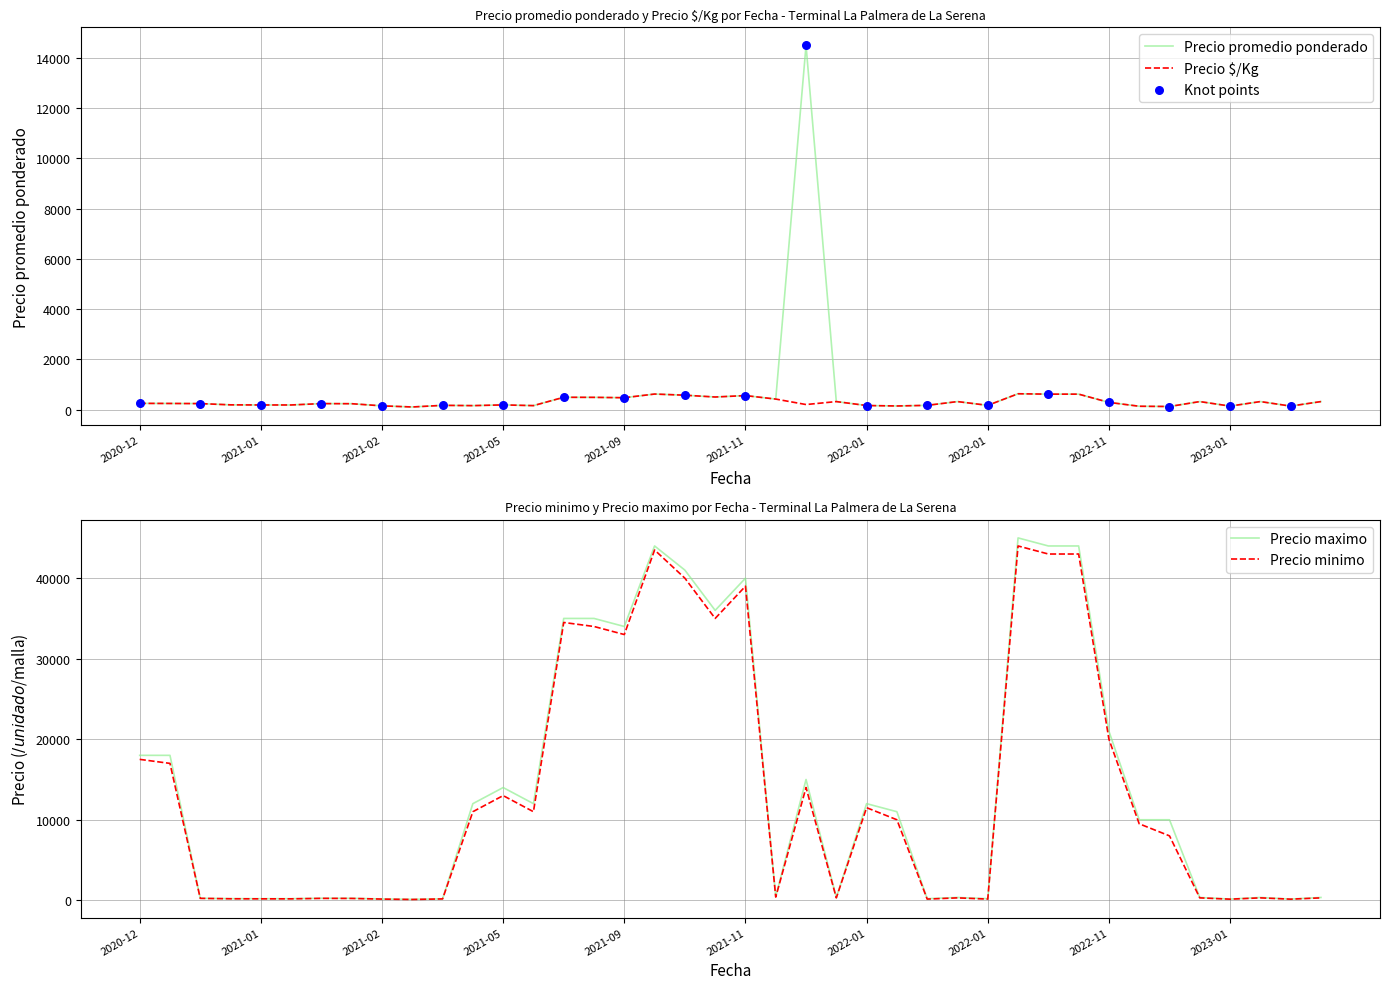

Which series reaches the maximum Y coordinate?

Precio maximo